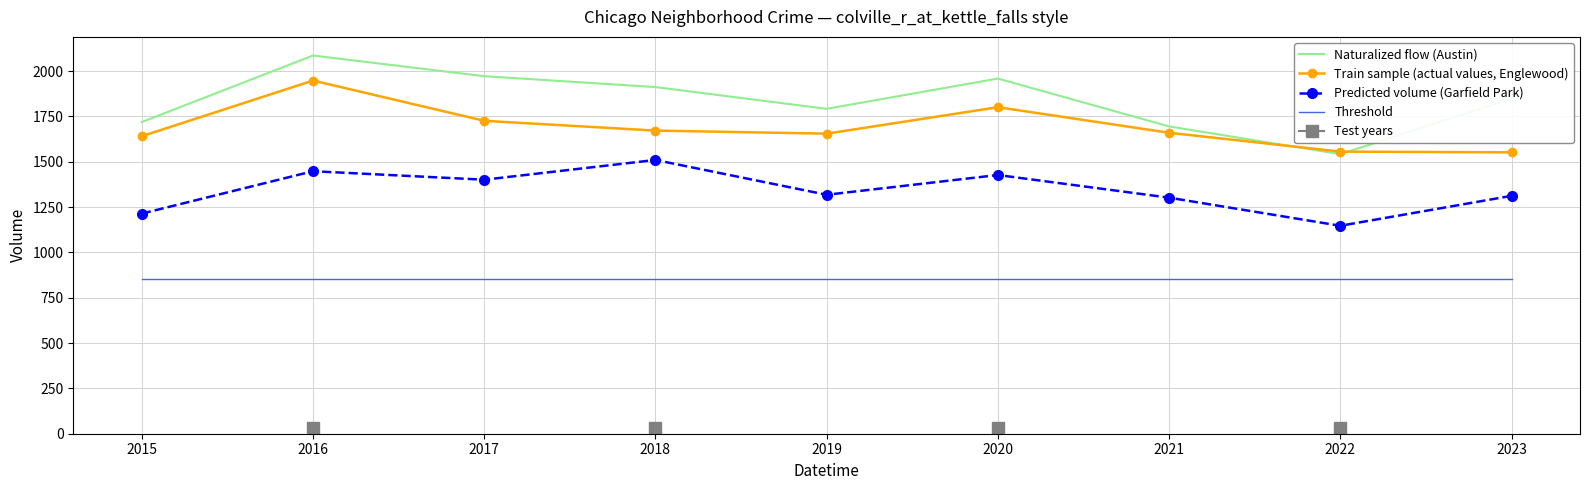

What is the sum of the Threshold values at 2022 and 2016?

1702